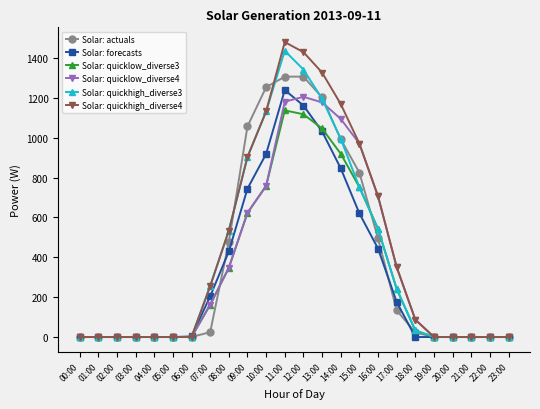

Is this an area chart (filled region under the line)?

No